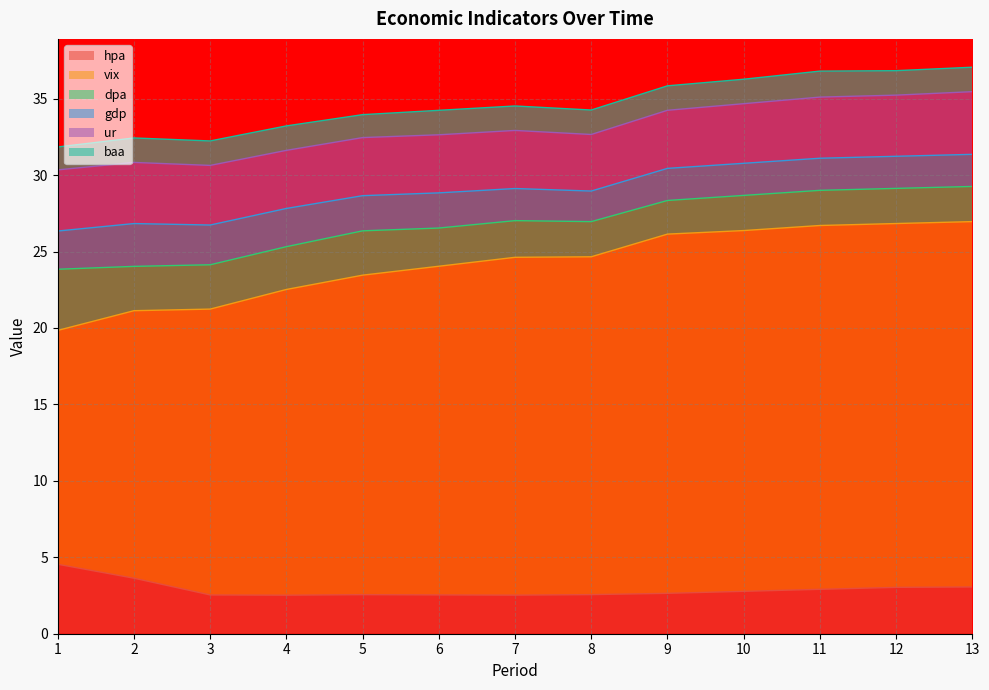

Which series has the largest total across all categories?

vix